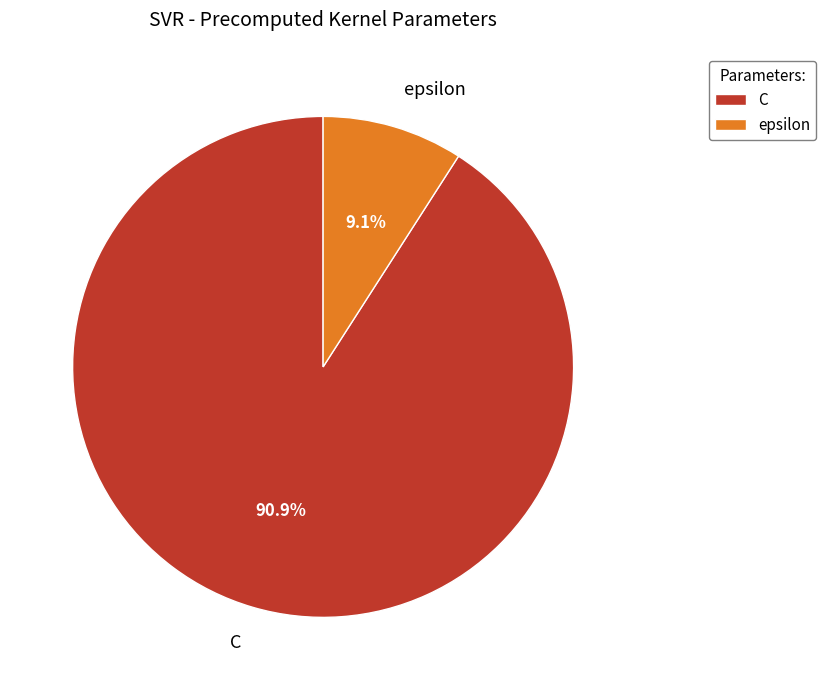

Between epsilon and C, which is larger?

C